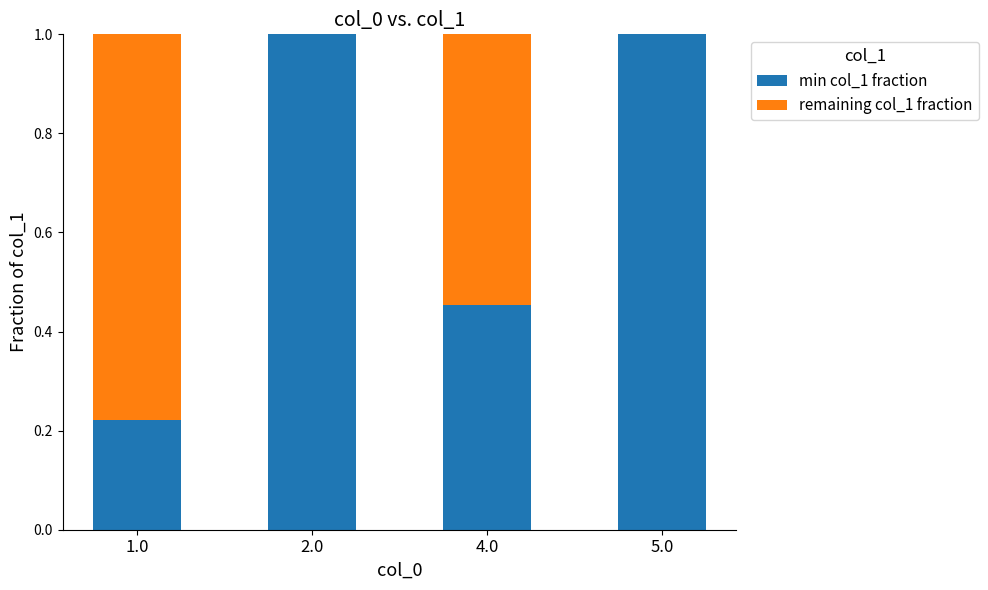

The min col_1 fraction series shows 1.7 at 2.0. True or false?

False